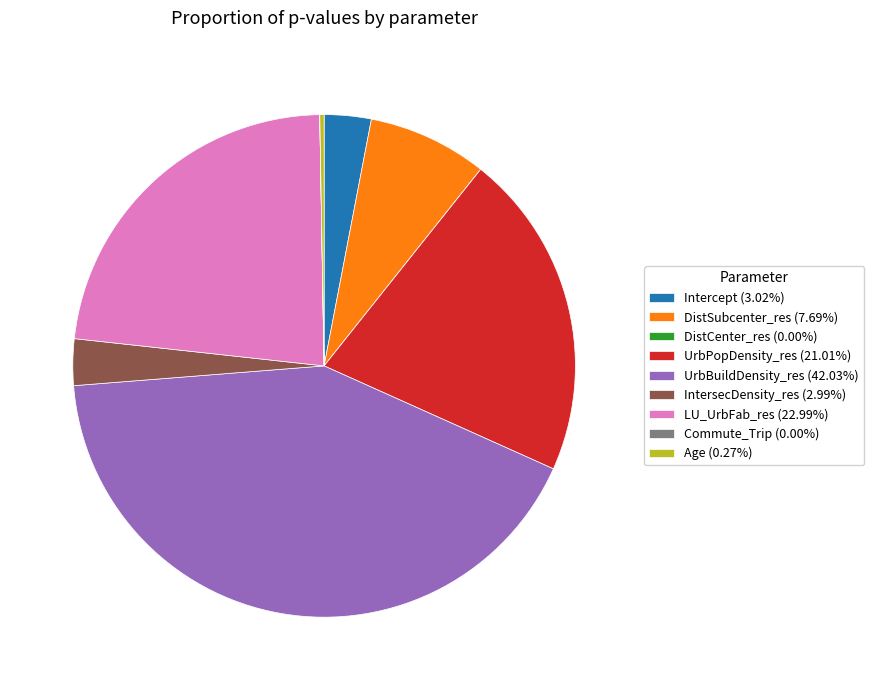

Is Intercept (3.02%) the majority of the pie?

No